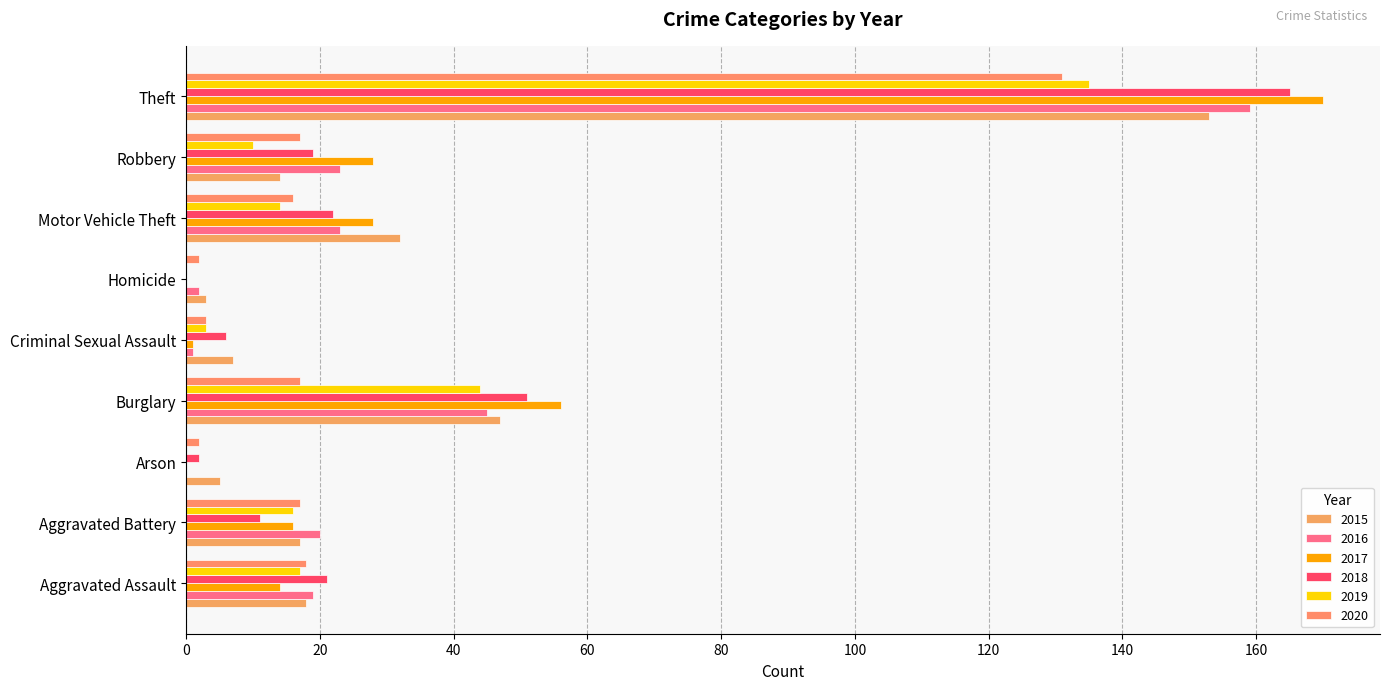

Which series has the largest range (max minus min)?

2017